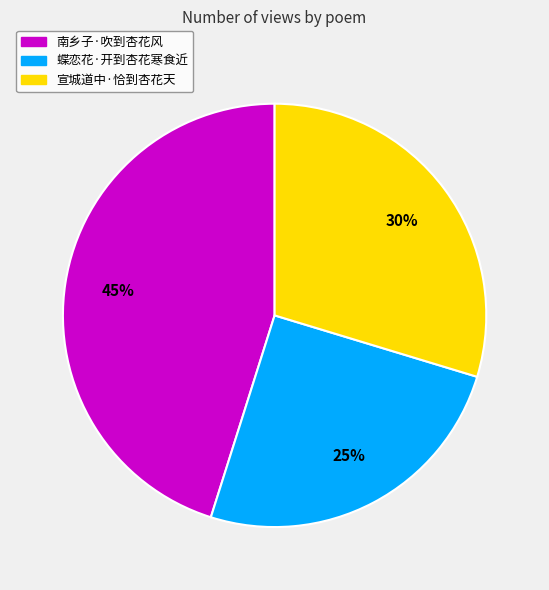

What is the largest slice in the pie chart?

南乡子·吹到杏花风